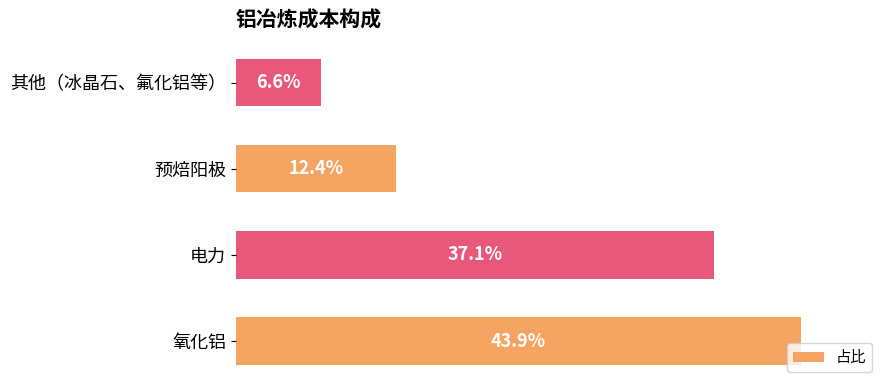

What is the sum of all values?

1.0